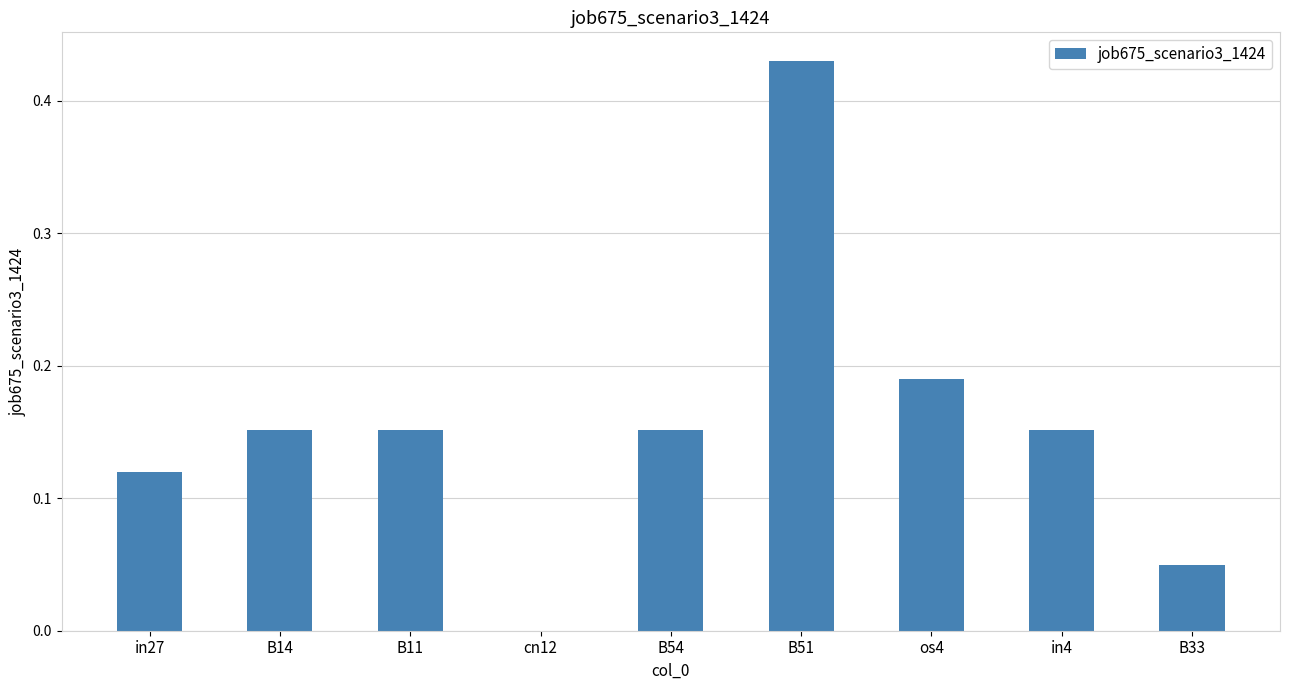

How many categories are shown in the chart?

9